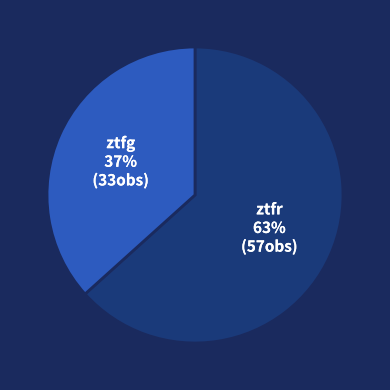

Is there a majority slice in this chart?

Yes